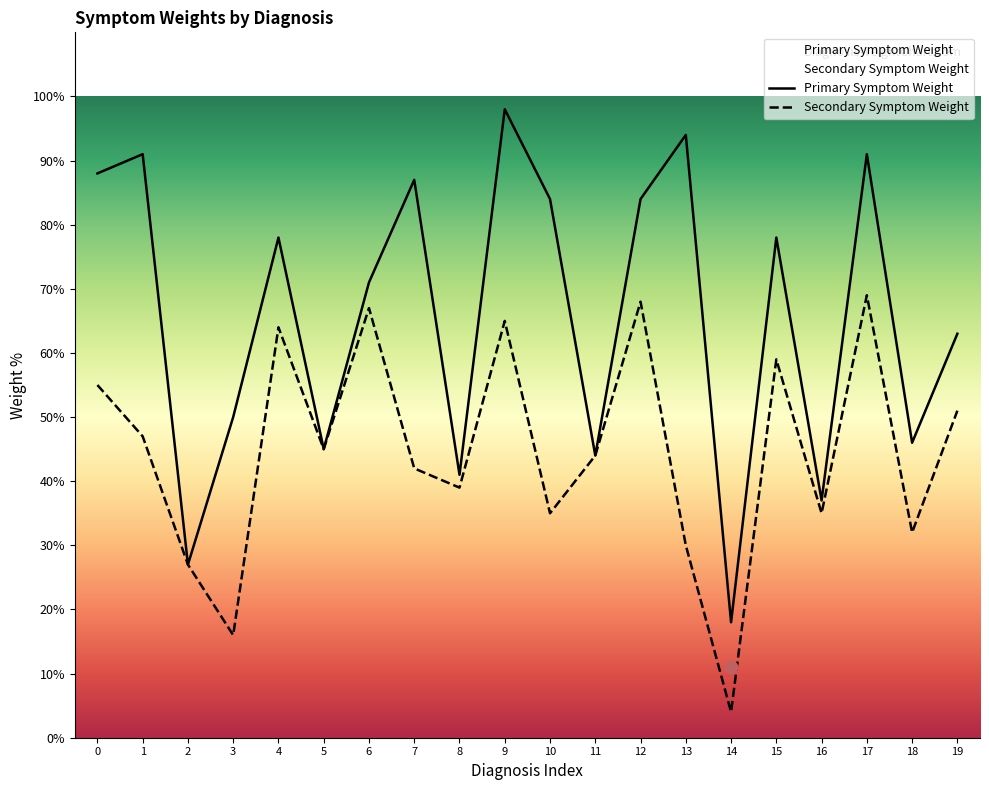

Which series has the largest Y range (max minus min)?

Primary Symptom Weight